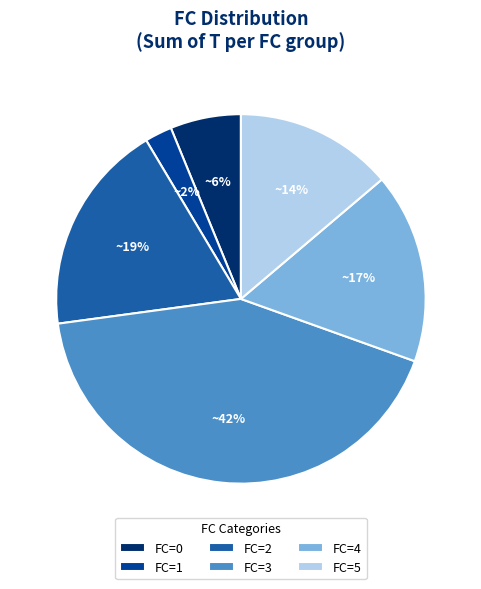

Do FC=2 and FC=4 together represent more than half of the pie?

No